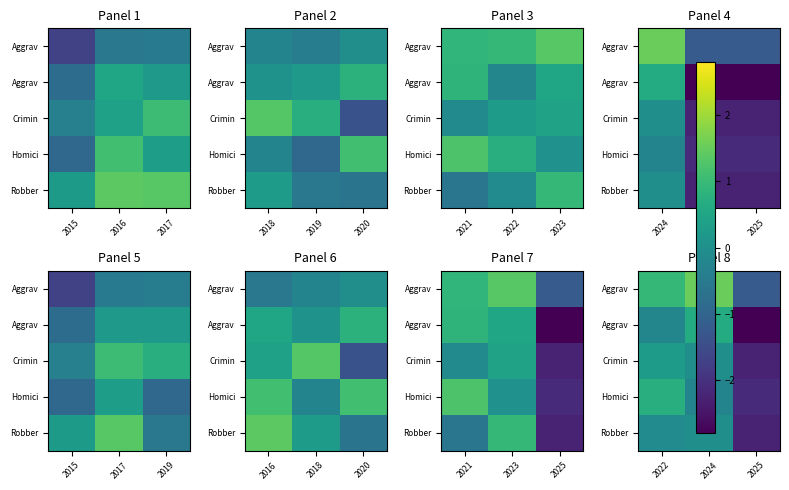

What is the total value across all series at 2024?

1.9